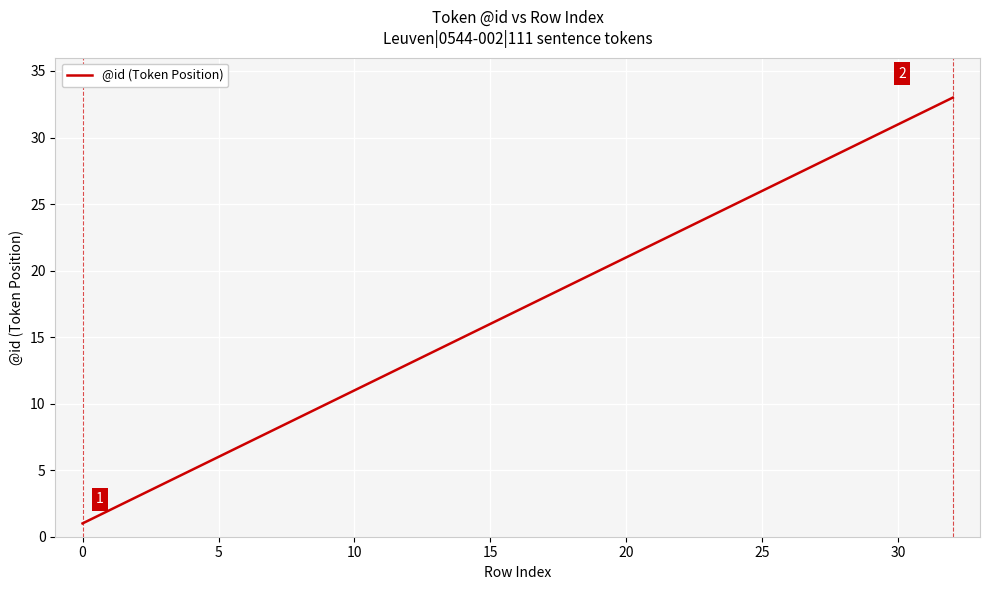

What is the difference between the maximum and minimum values?

32